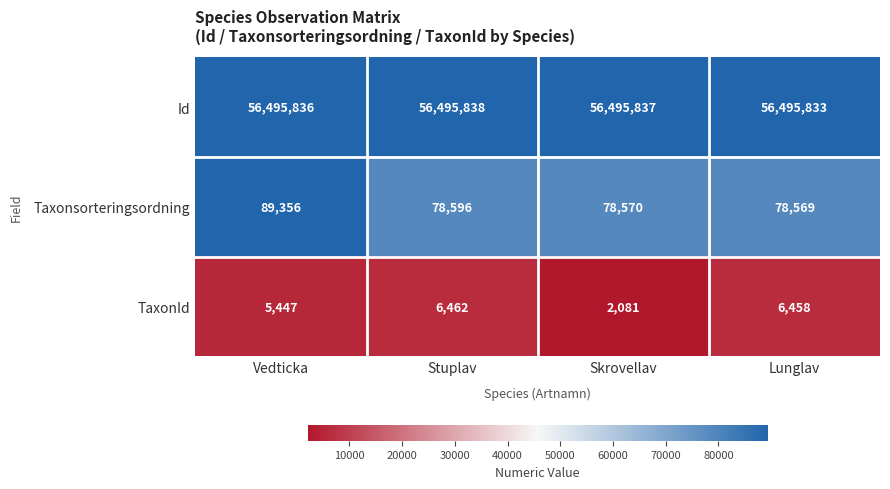

Between Stuplav and Skrovellav, which series saw the biggest shift?

TaxonId